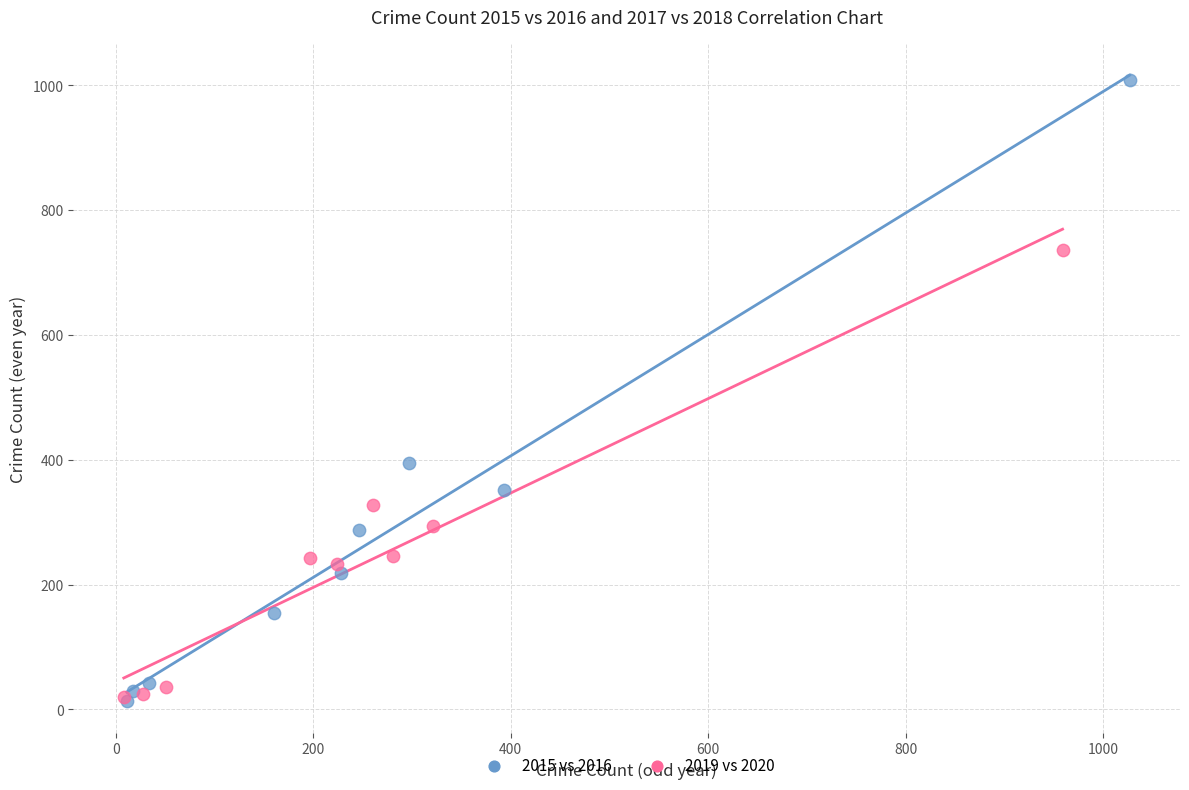

What are all the series names shown in the legend?

2015 vs 2016, 2019 vs 2020